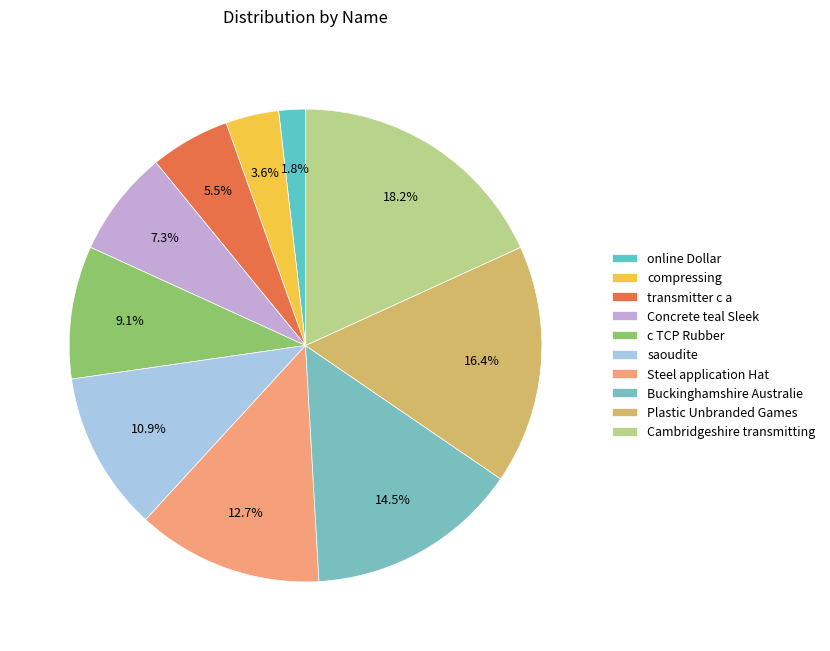

How many segments does this pie chart have?

10